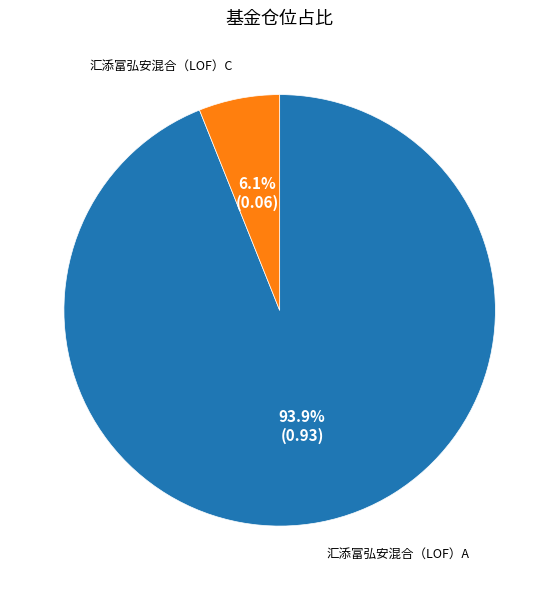

Is there a majority slice in this chart?

Yes